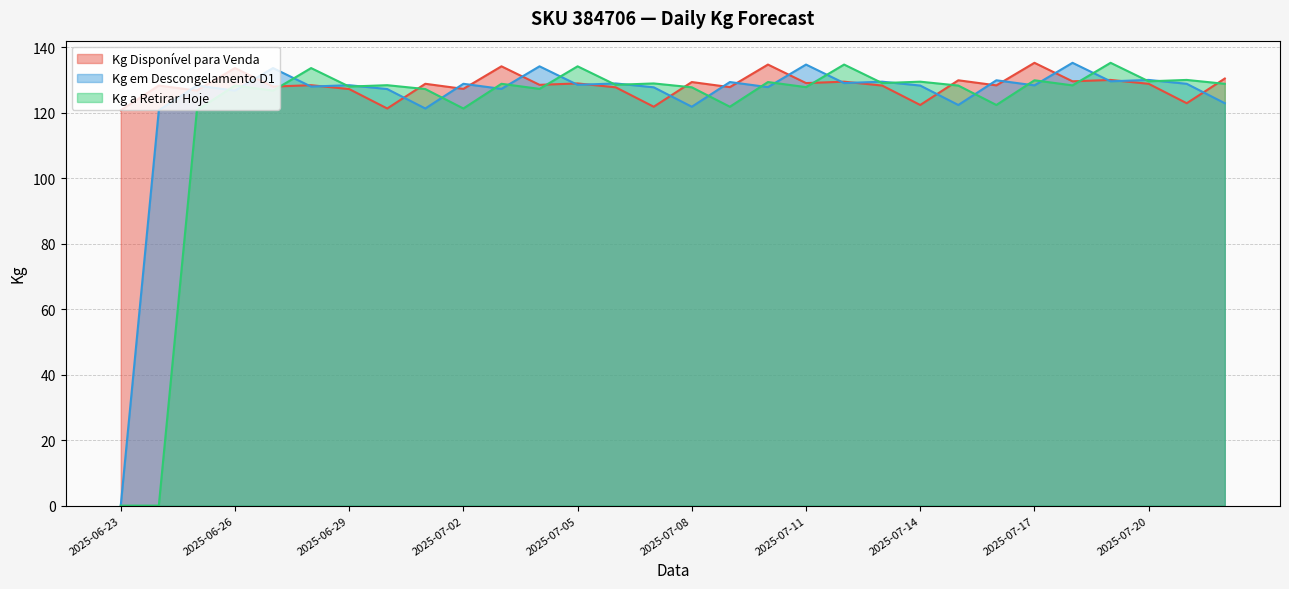

Is the value of Kg Disponível para Venda at 2025-07-14 greater than the value of Kg a Retirar Hoje at 2025-06-23?

Yes